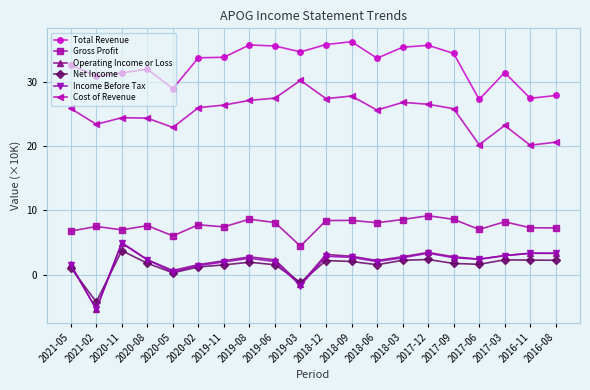

Which series has the largest total across all categories?

Total Revenue